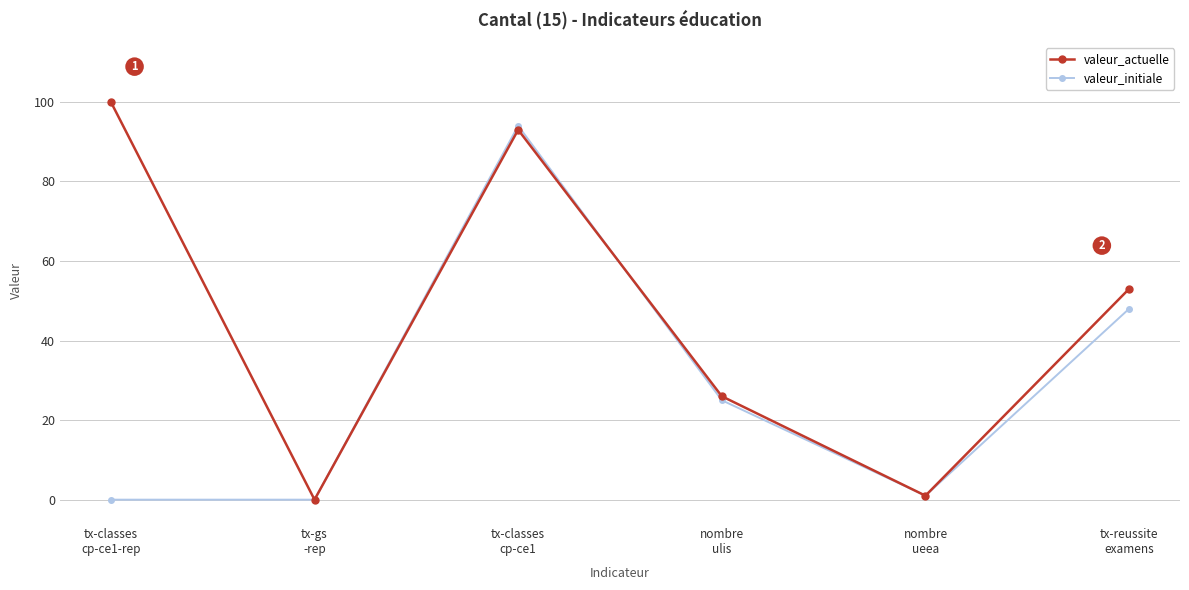

What position from the right is tx-classes
cp-ce1-rep?

6